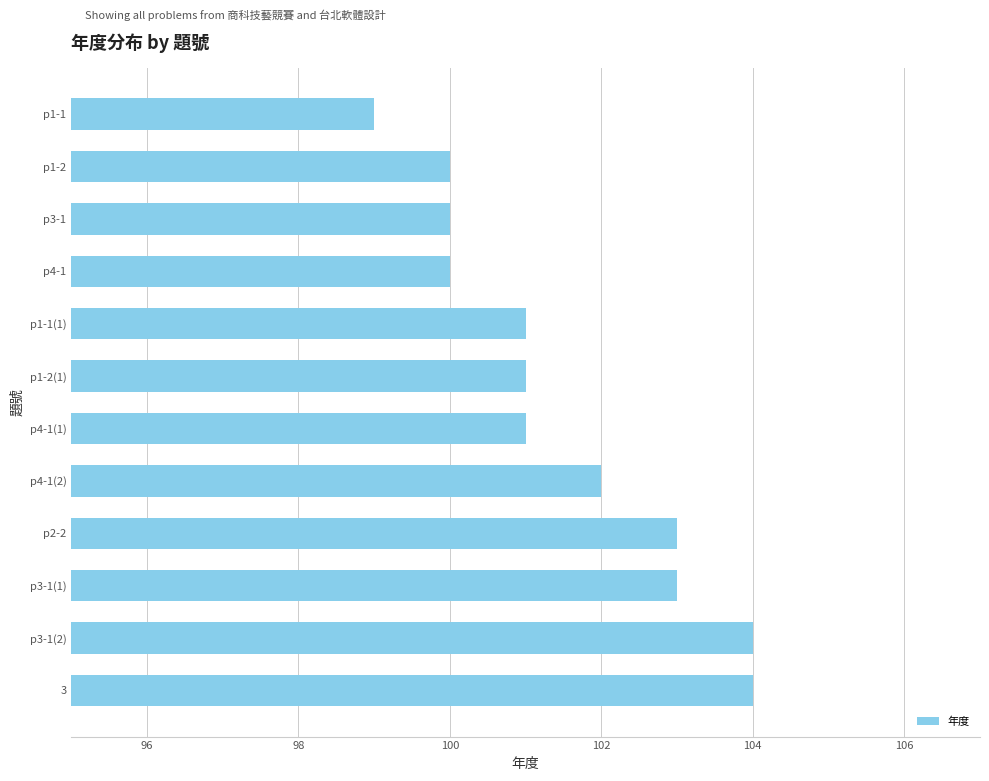

How many distinct data groups are displayed?

1